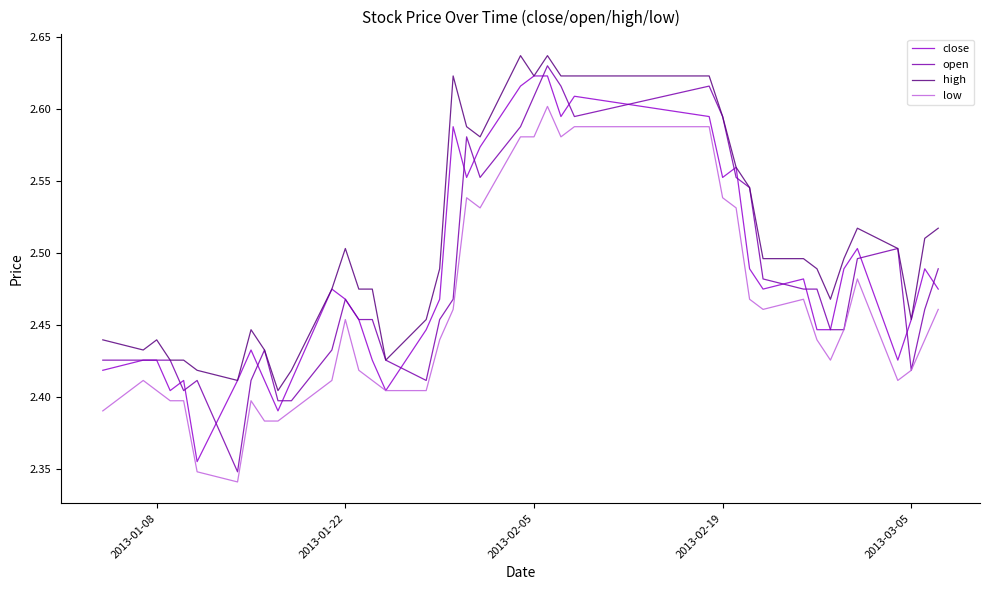

Which series has the largest total across all categories?

high